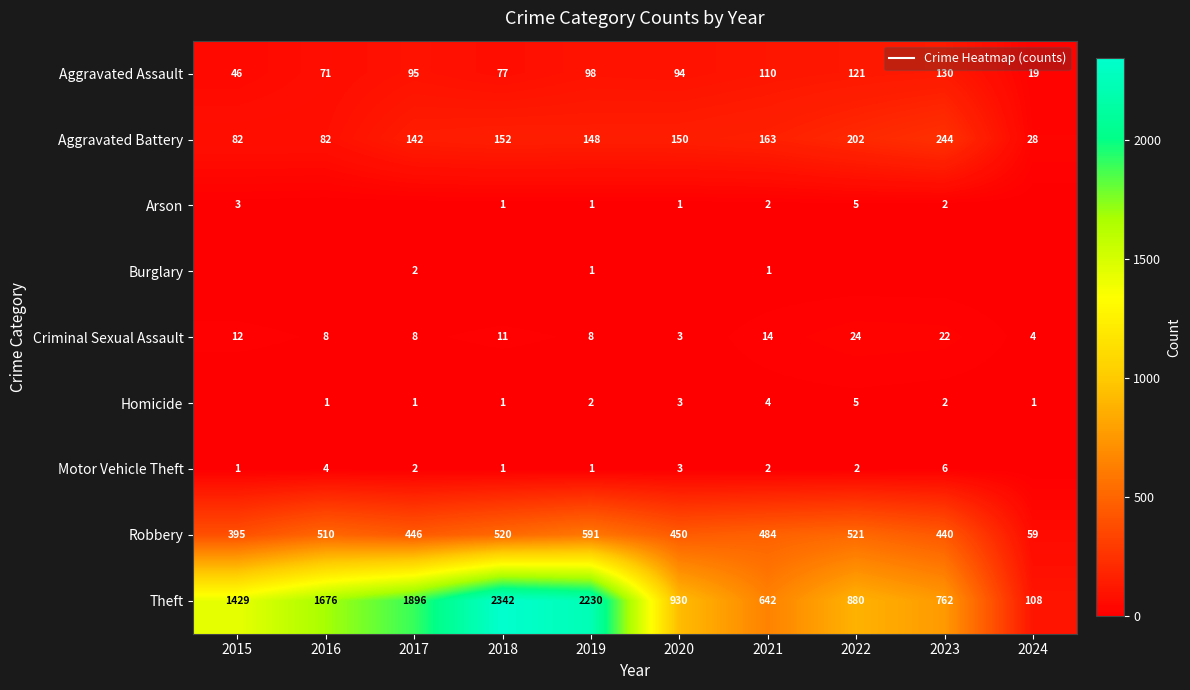

At 2024, list the series in order from largest to smallest.

Theft, Robbery, Aggravated Battery, Aggravated Assault, Criminal Sexual Assault, Homicide, Arson, Burglary, Motor Vehicle Theft